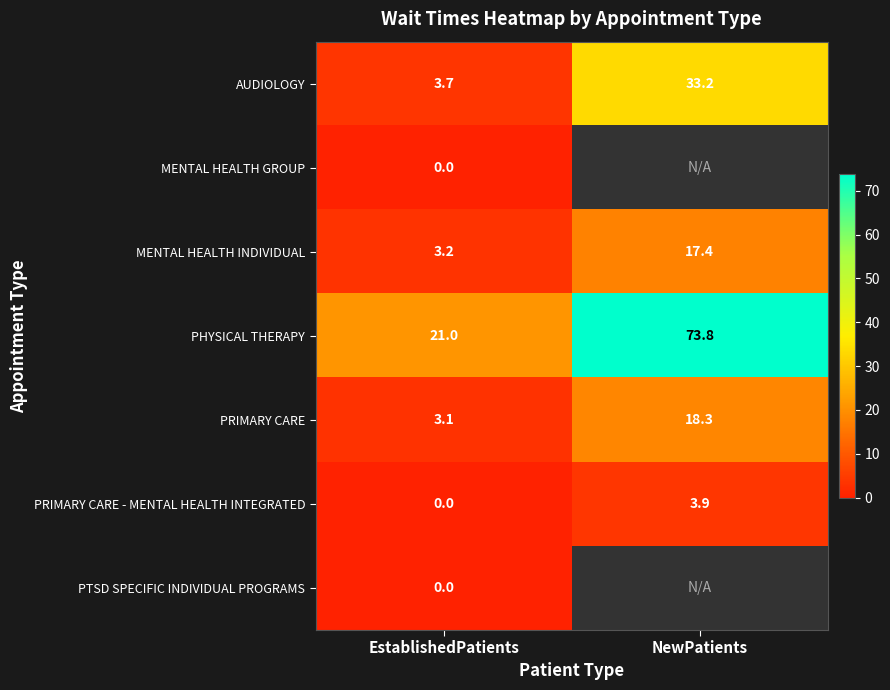

What is the greatest value displayed?

73.8